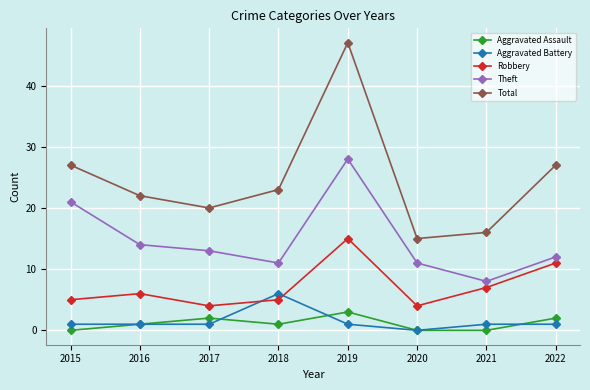

Reading left to right, transcribe all the data shown in this chart.

Aggravated Assault: 2015=0	2016=1	2017=2	2018=1	2019=3	2020=0	2021=0	2022=2
Aggravated Battery: 2015=1	2016=1	2017=1	2018=6	2019=1	2020=0	2021=1	2022=1
Robbery: 2015=5	2016=6	2017=4	2018=5	2019=15	2020=4	2021=7	2022=11
Theft: 2015=21	2016=14	2017=13	2018=11	2019=28	2020=11	2021=8	2022=12
Total: 2015=27	2016=22	2017=20	2018=23	2019=47	2020=15	2021=16	2022=27